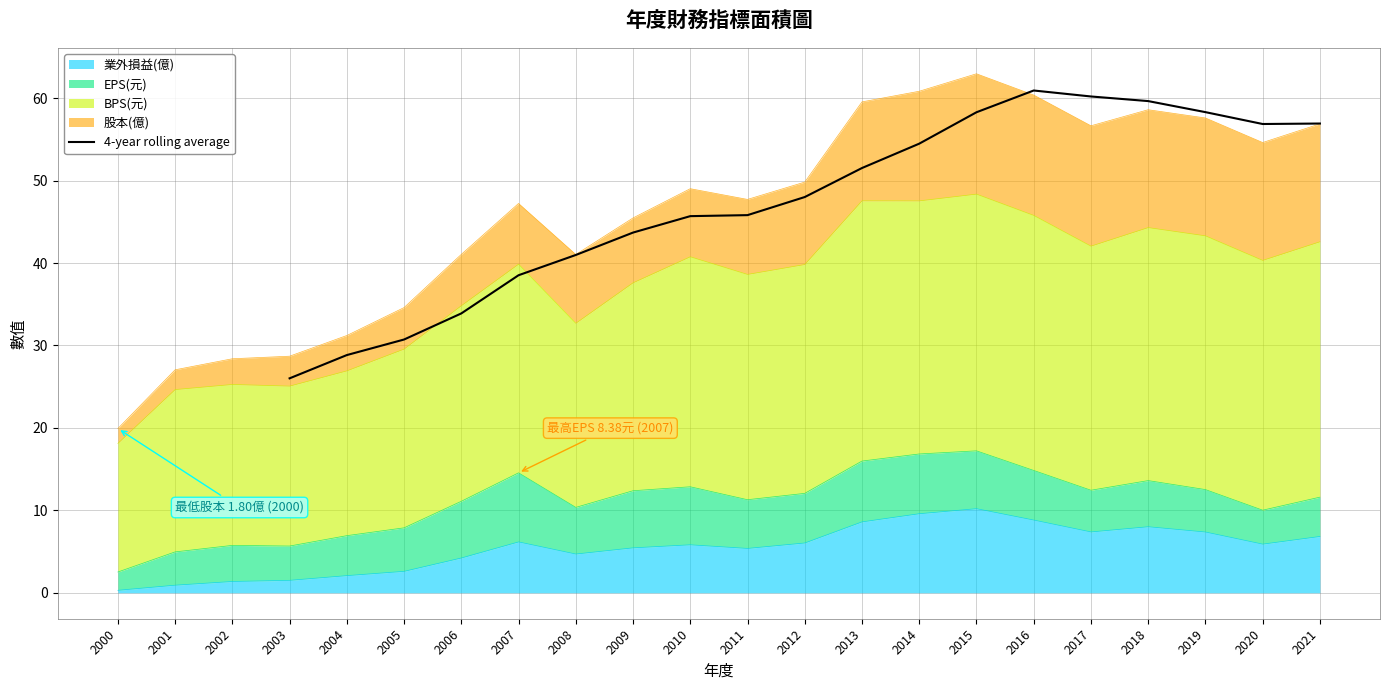

Which category has the lowest value in the 4-year rolling average series?

2003